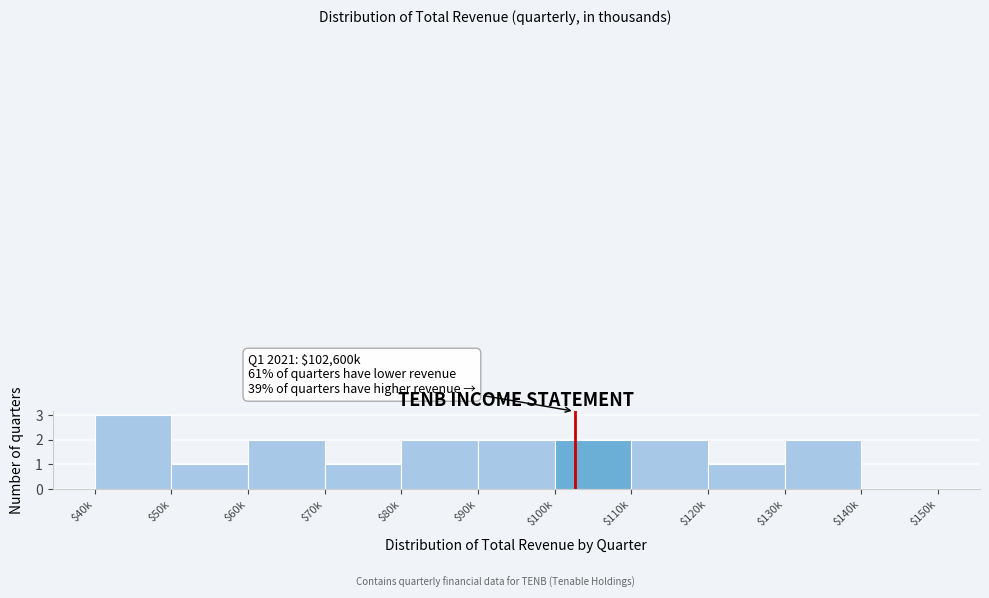

Is it true that the value at $60k is 1?

False